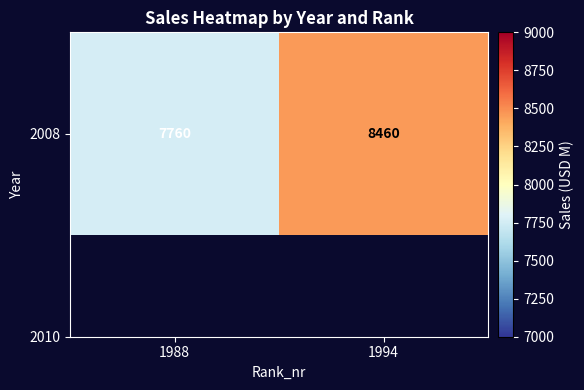

What is the sum of the values at 1994 and 1988?

16220